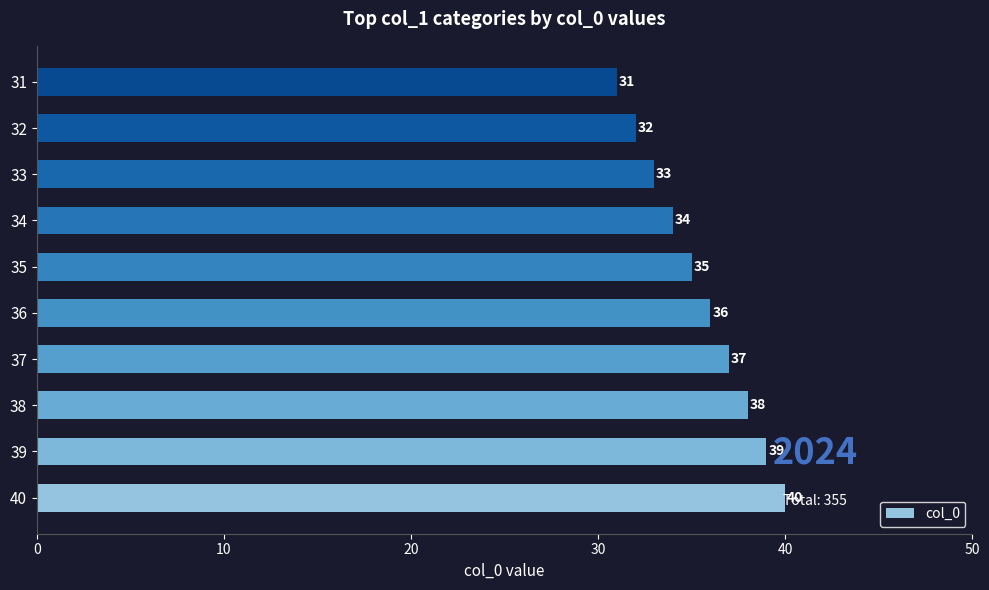

List the labels in order of value, largest first.

40, 39, 38, 37, 36, 35, 34, 33, 32, 31